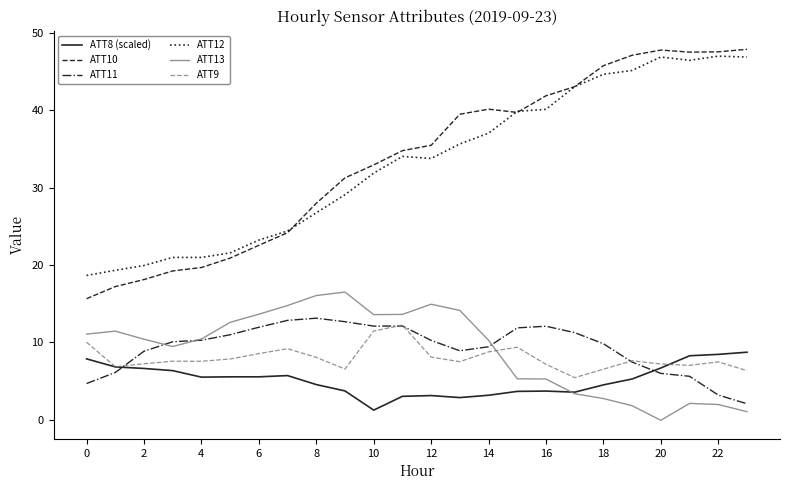

What is the smallest value displayed?

-0.1